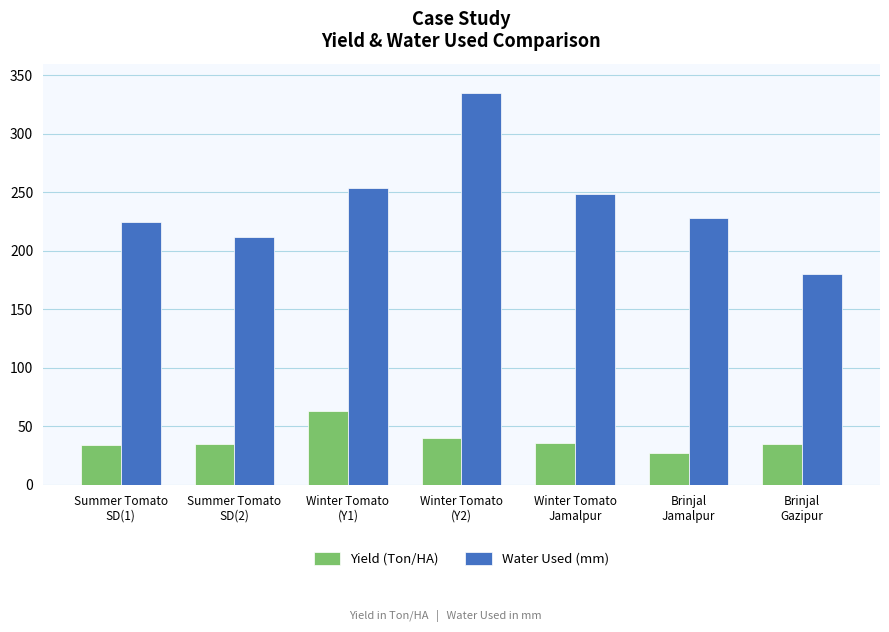

How many categories are shown in the chart?

7